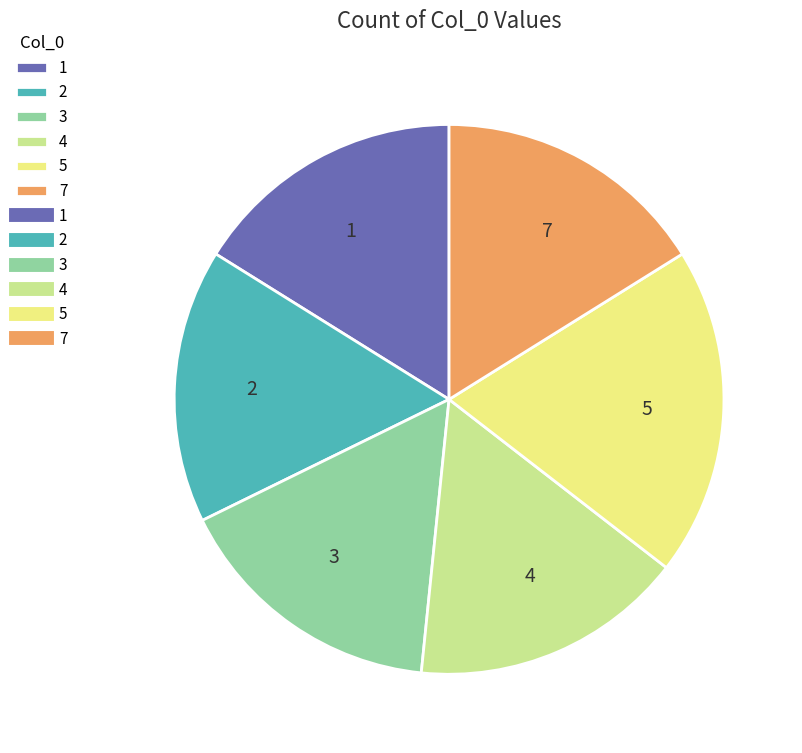

Do 4 and 1 together represent more than half of the pie?

No